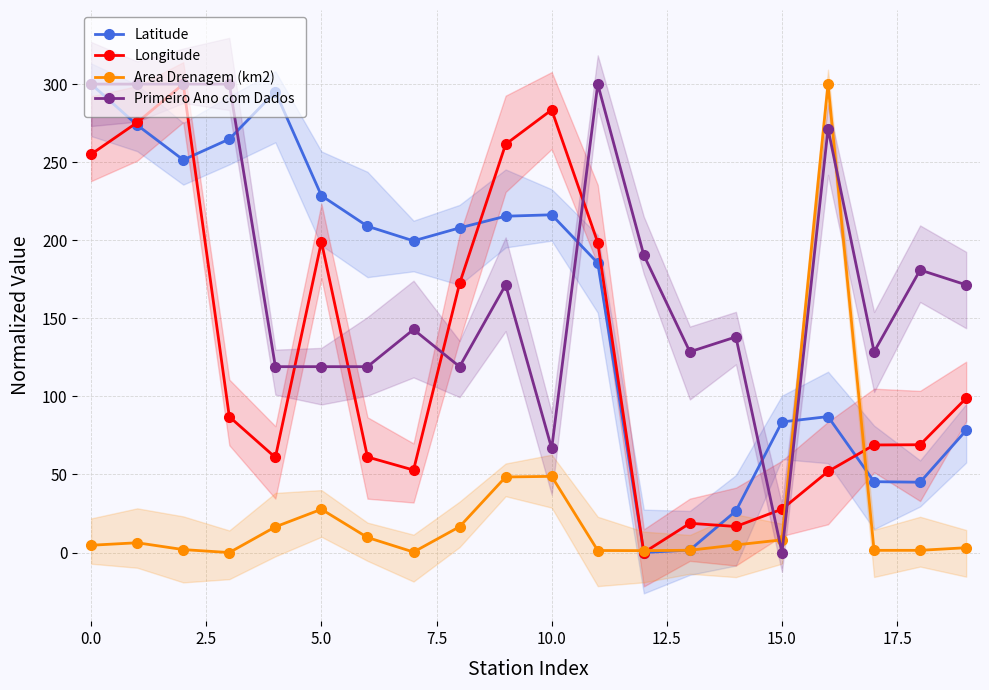

Which series ends up on top after the final intersection of Latitude and Area Drenagem (km2)?

Latitude